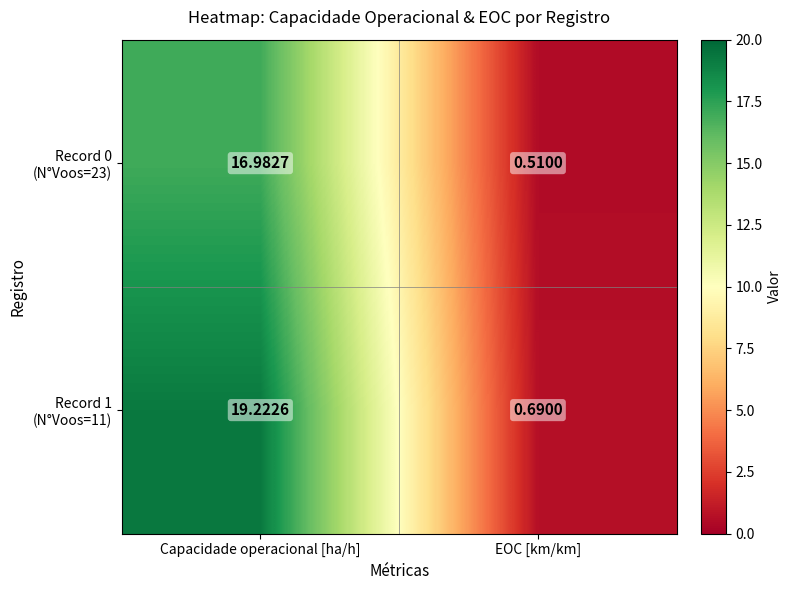

At which category is the sum across all series the highest?

Capacidade operacional [ha/h]